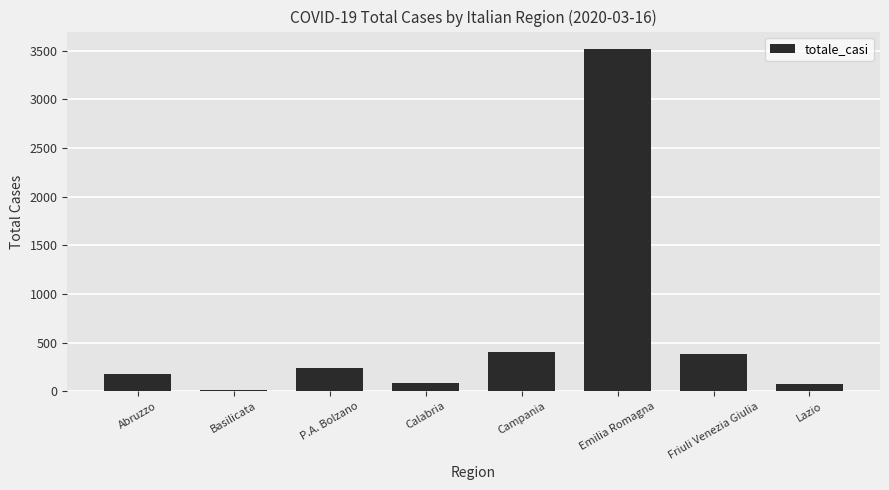

What is the smallest value displayed?

12